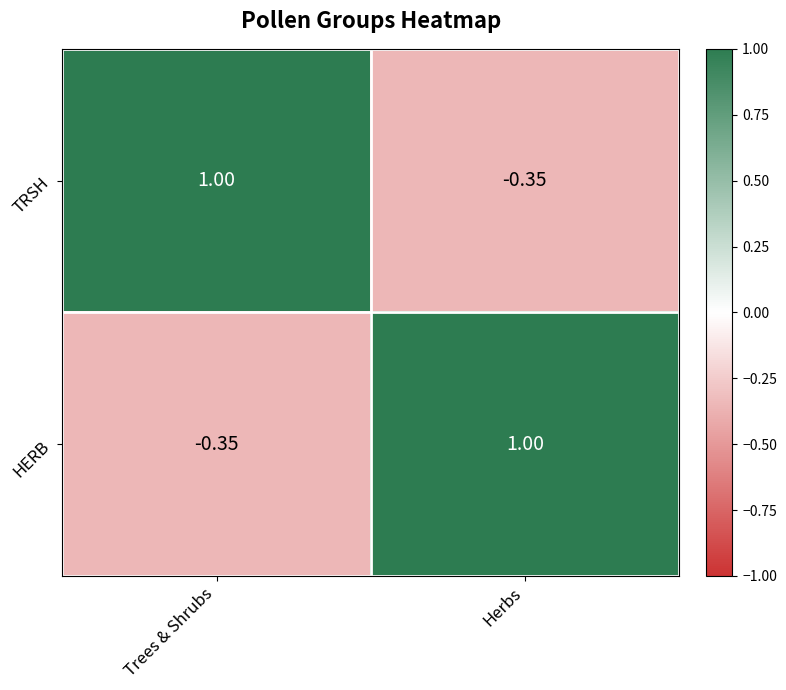

How many data points does each series have?

2